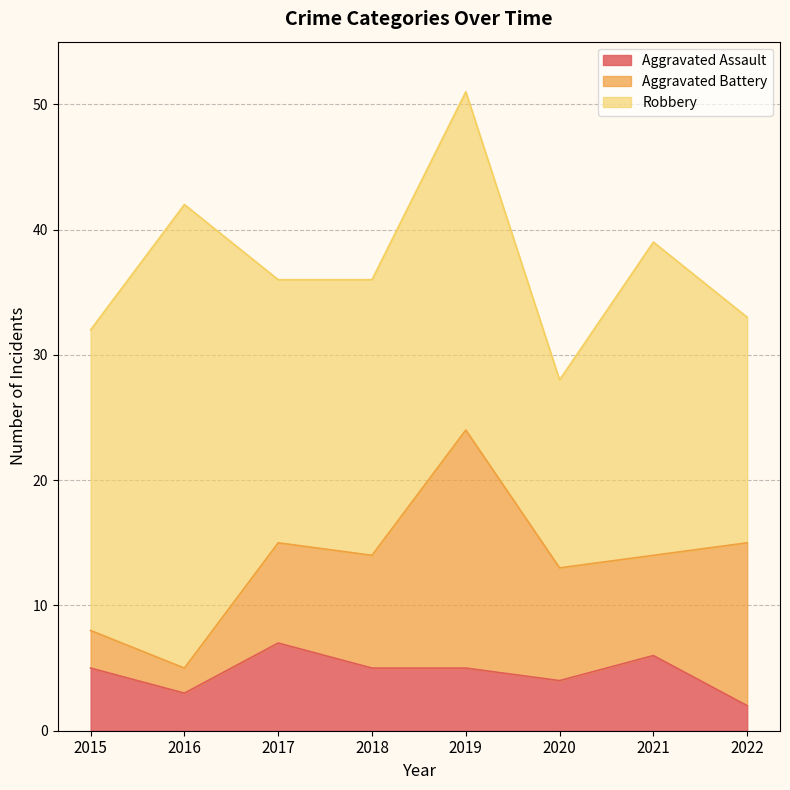

What is the average value of the Aggravated Battery series?

9